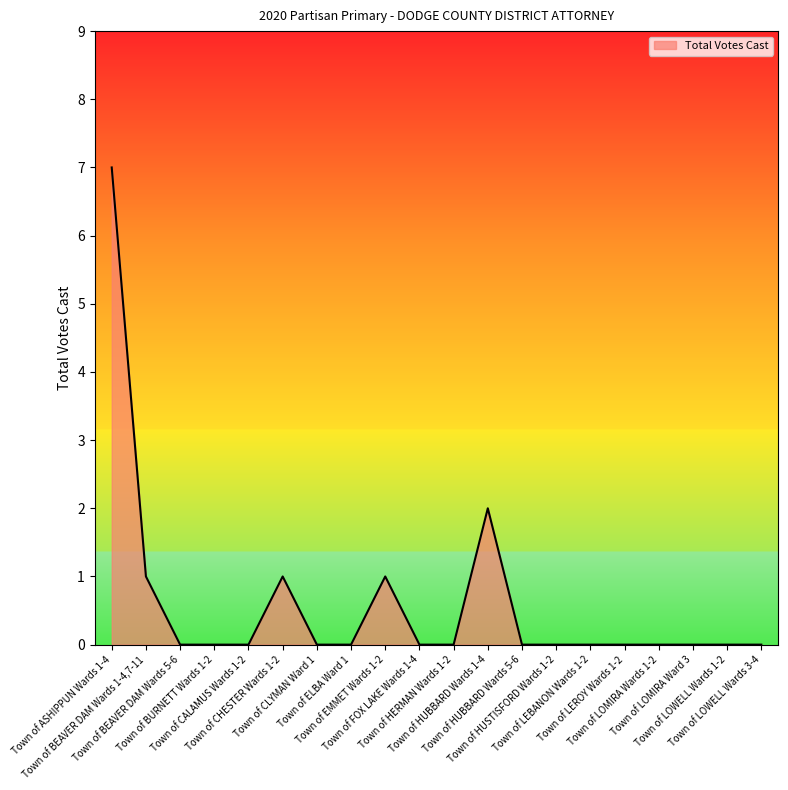

What is the maximum value shown in the chart?

7